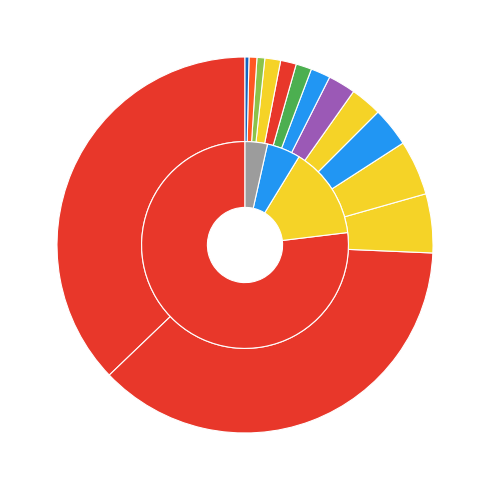

Which category has the biggest portion of the pie?

col_0